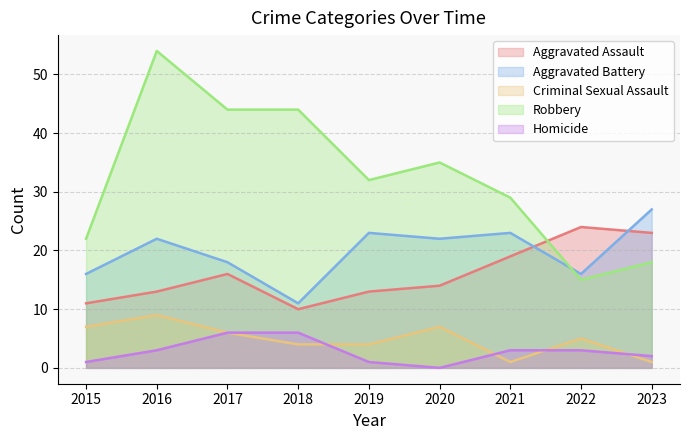

Which series has the largest total across all categories?

Robbery